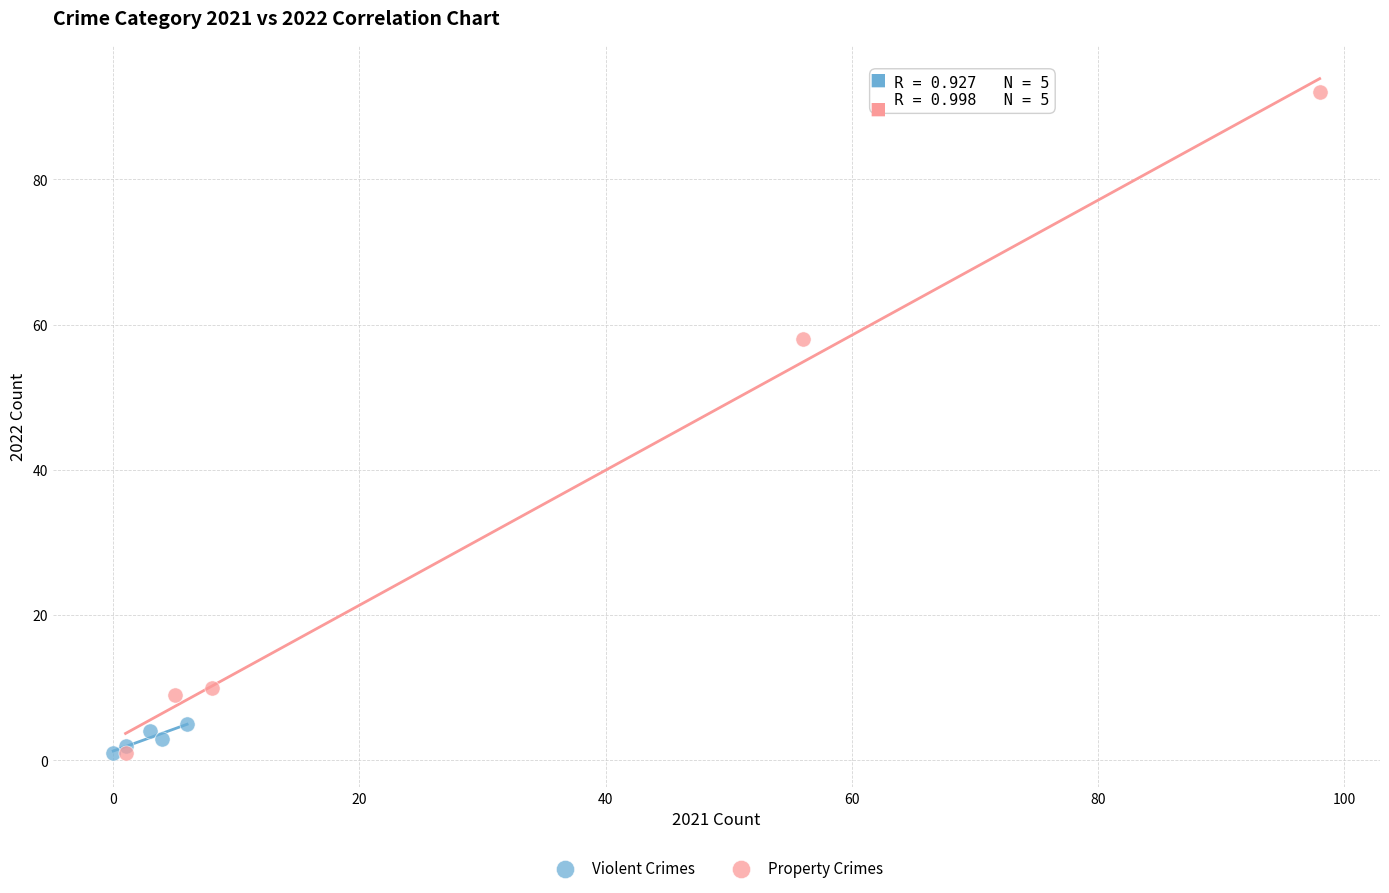

Which series has the widest spread of Y values?

Property Crimes